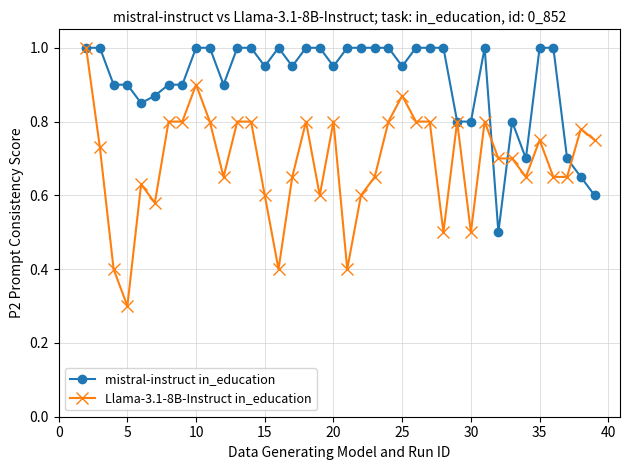

Which series has the widest spread of values?

Llama-3.1-8B-Instruct in_education